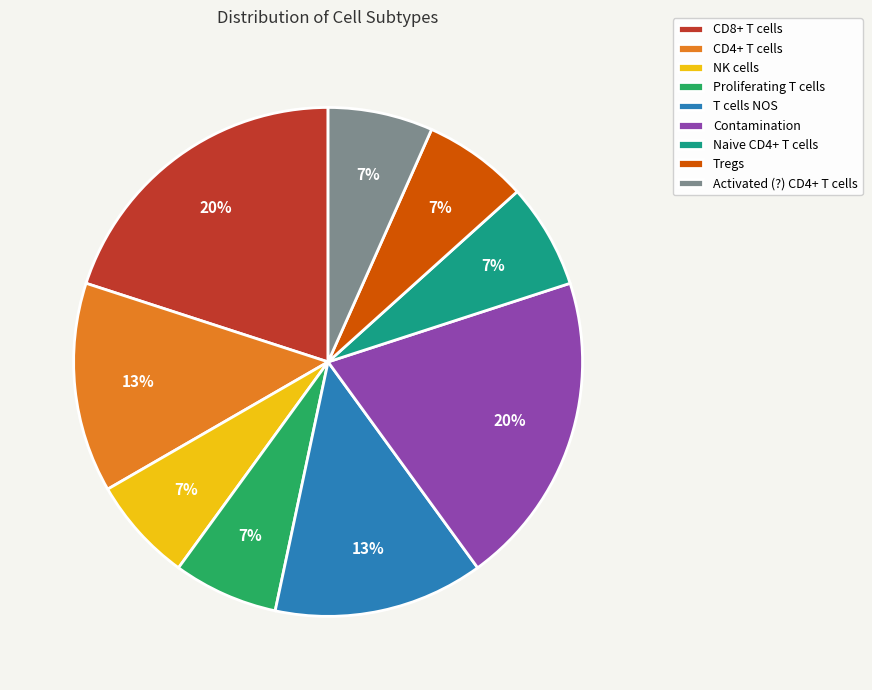

Count the number of slices in the pie.

9